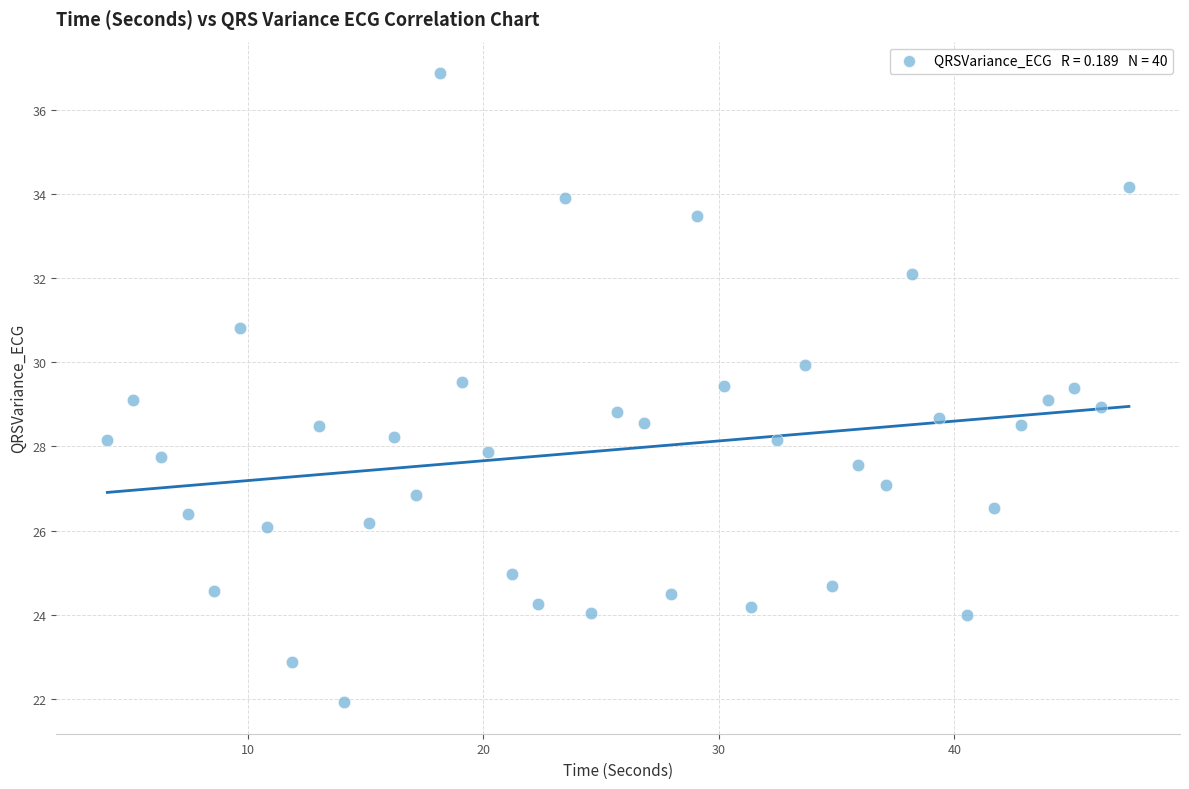

What is the range of Y values (max minus min)?

15.0